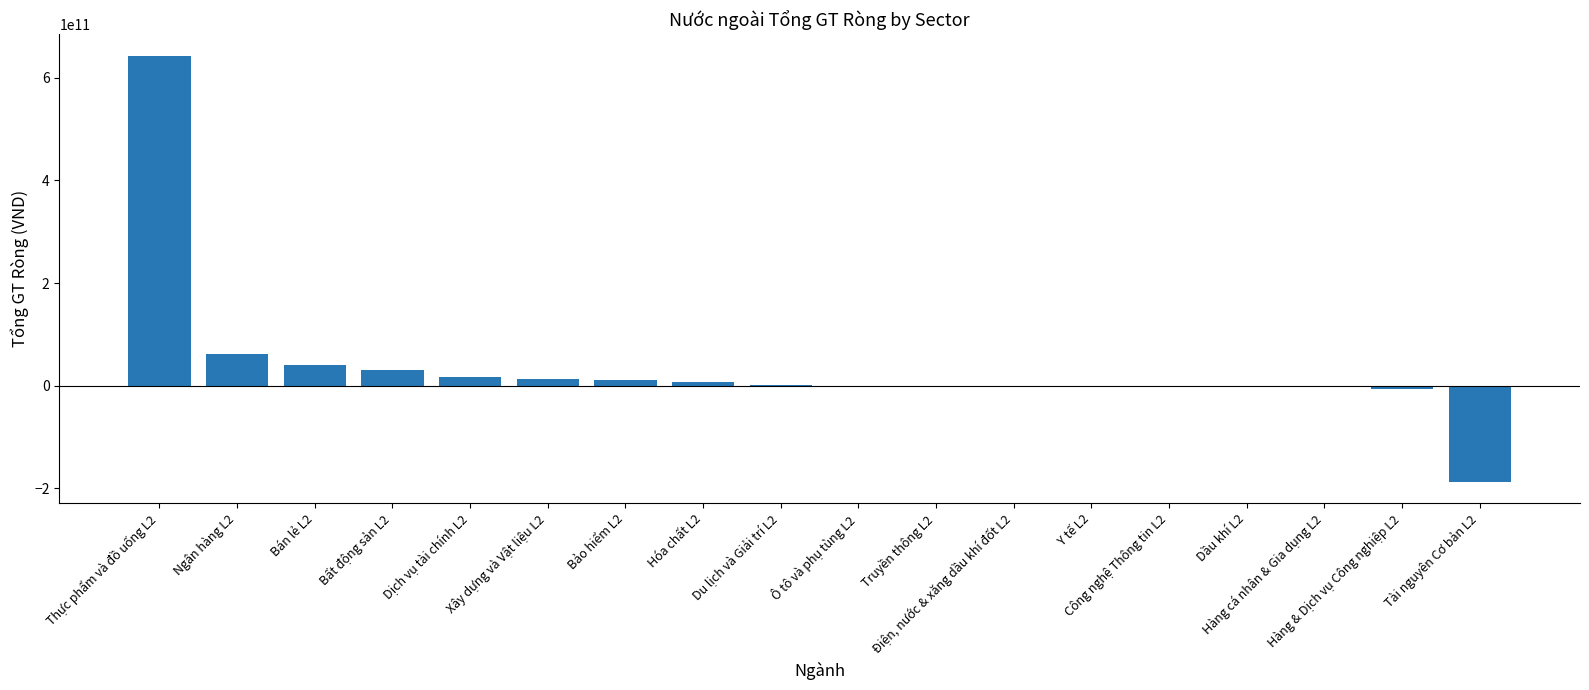

What is the greatest value displayed?

643410658000